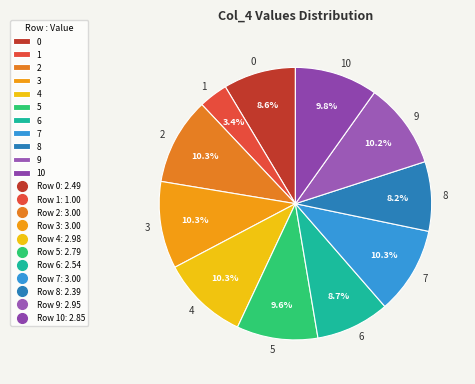

Approximately how many times larger is the value at 5 compared to 3?

0.9